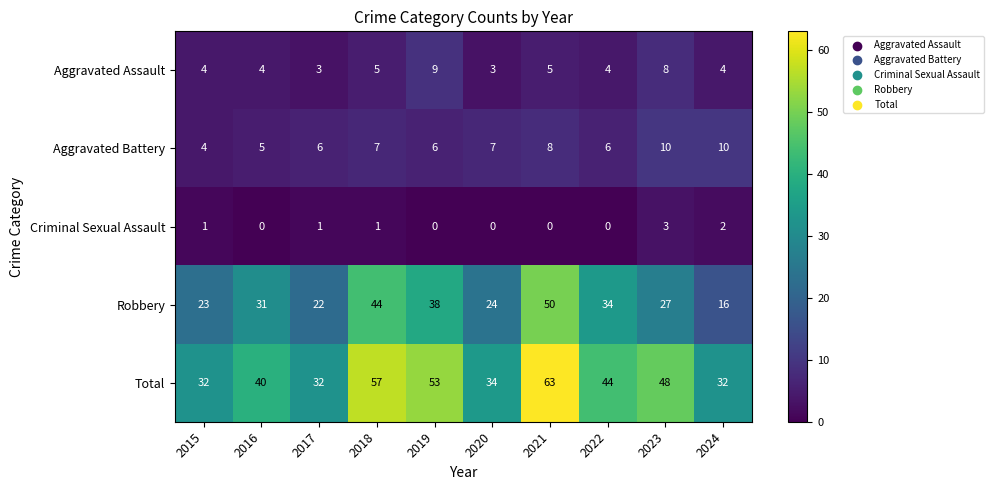

Which series has the largest range (max minus min)?

Robbery